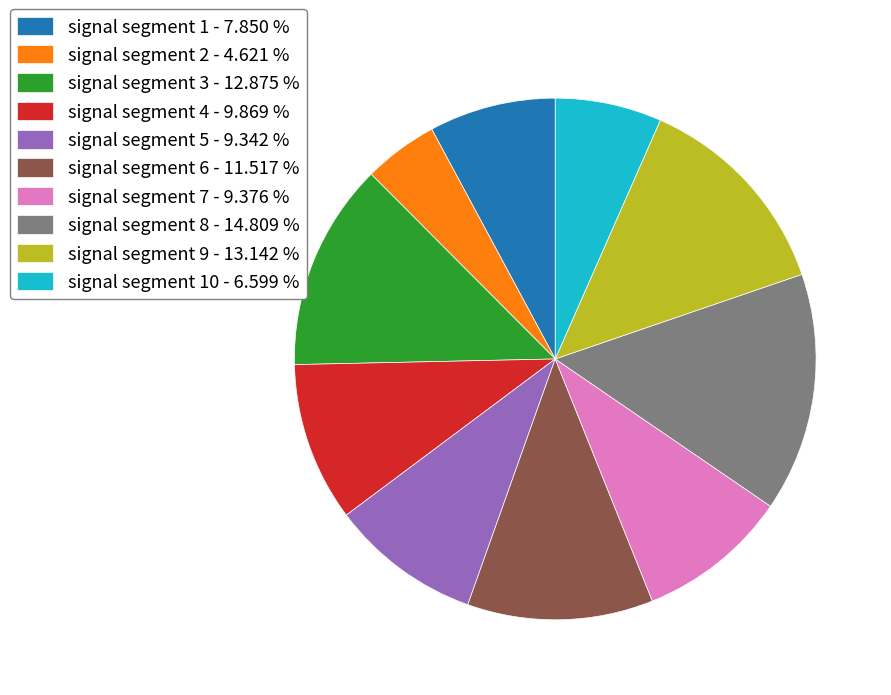

What is the smallest slice in the pie chart?

signal segment 2 - 4.621 %